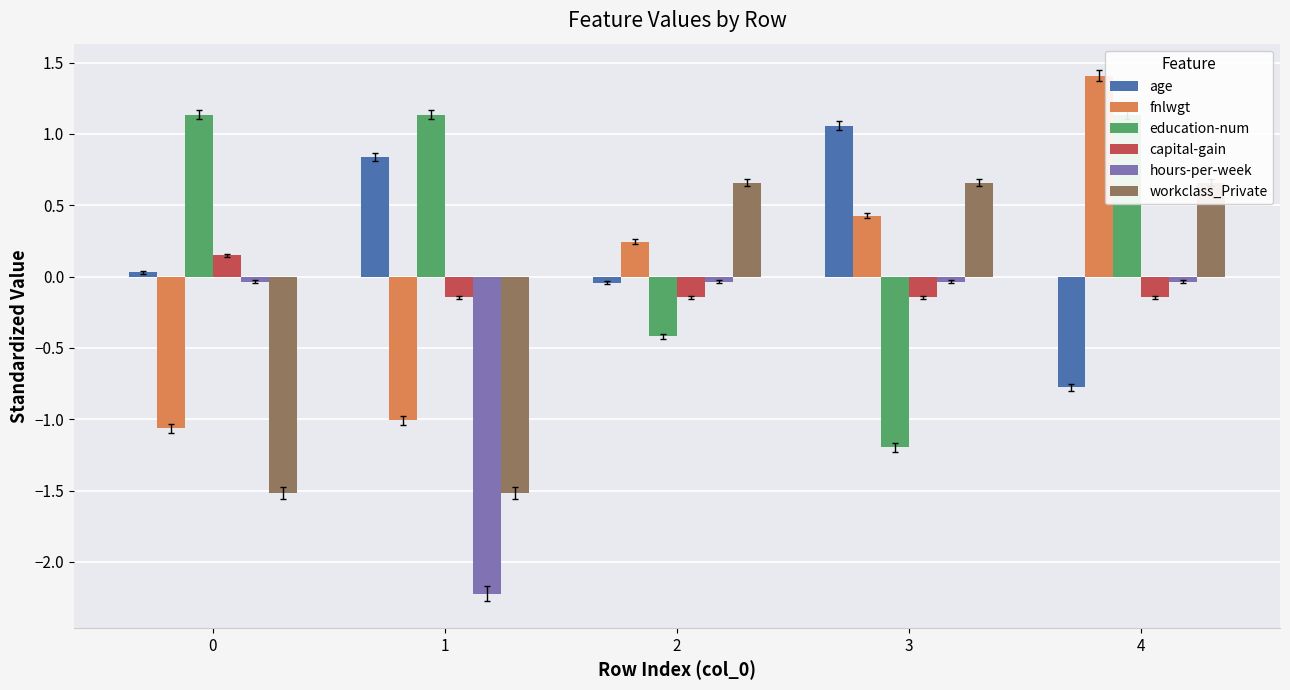

Reading left to right, what are all the values shown in this chart?

age: 0.0	0.8	-0.0	1.1	-0.8
fnlwgt: -1.1	-1.0	0.2	0.4	1.4
education-num: 1.1	1.1	-0.4	-1.2	1.1
capital-gain: 0.1	-0.1	-0.1	-0.1	-0.1
hours-per-week: -0.0	-2.2	-0.0	-0.0	-0.0
workclass_Private: -1.5	-1.5	0.7	0.7	0.7